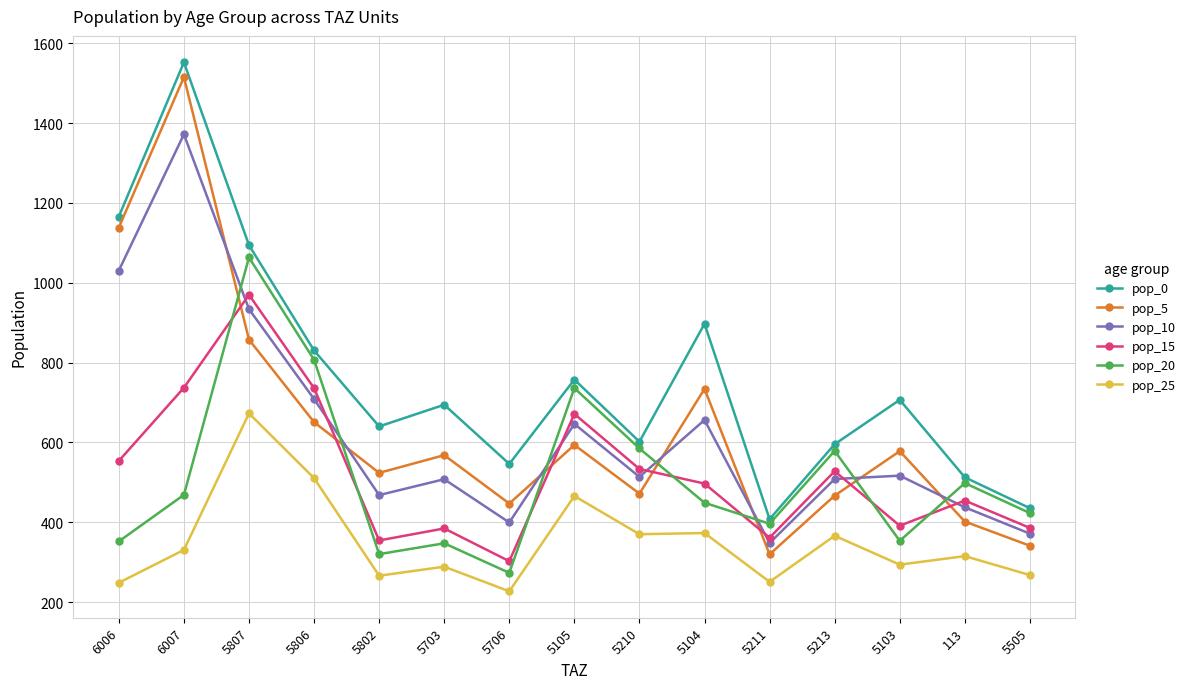

What is the difference between the maximum and second lowest values in the pop_25 series?

424.4